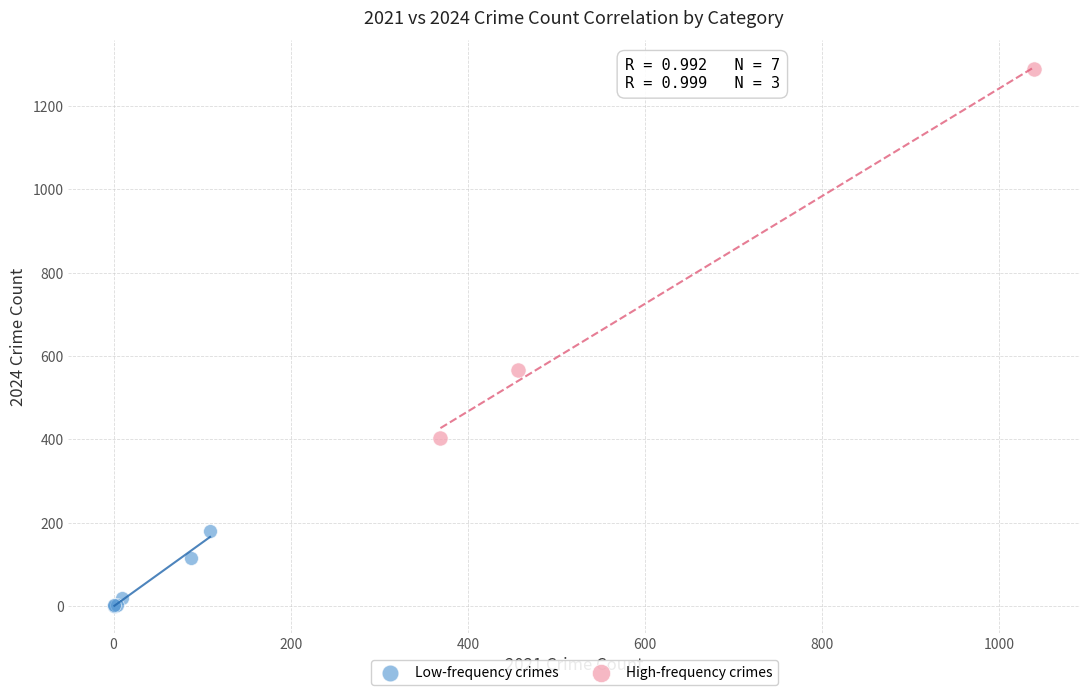

Which series reaches the minimum Y coordinate?

Low-frequency crimes